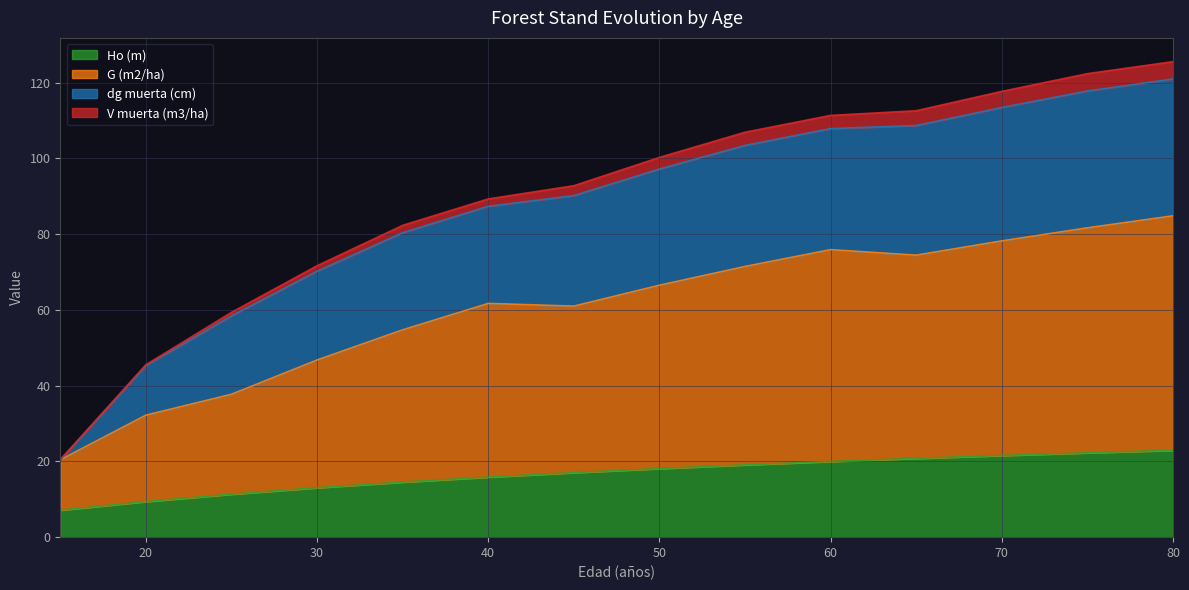

What is the lowest value of the Ho (m) series?

7.1